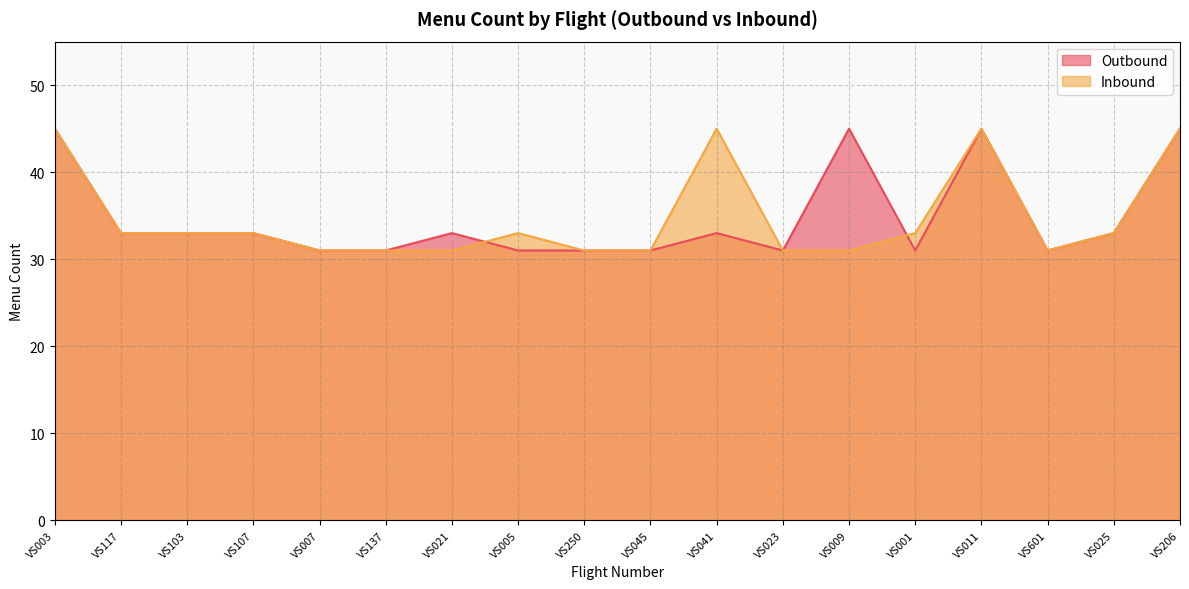

How many Inbound values are between 31 and 33?

14